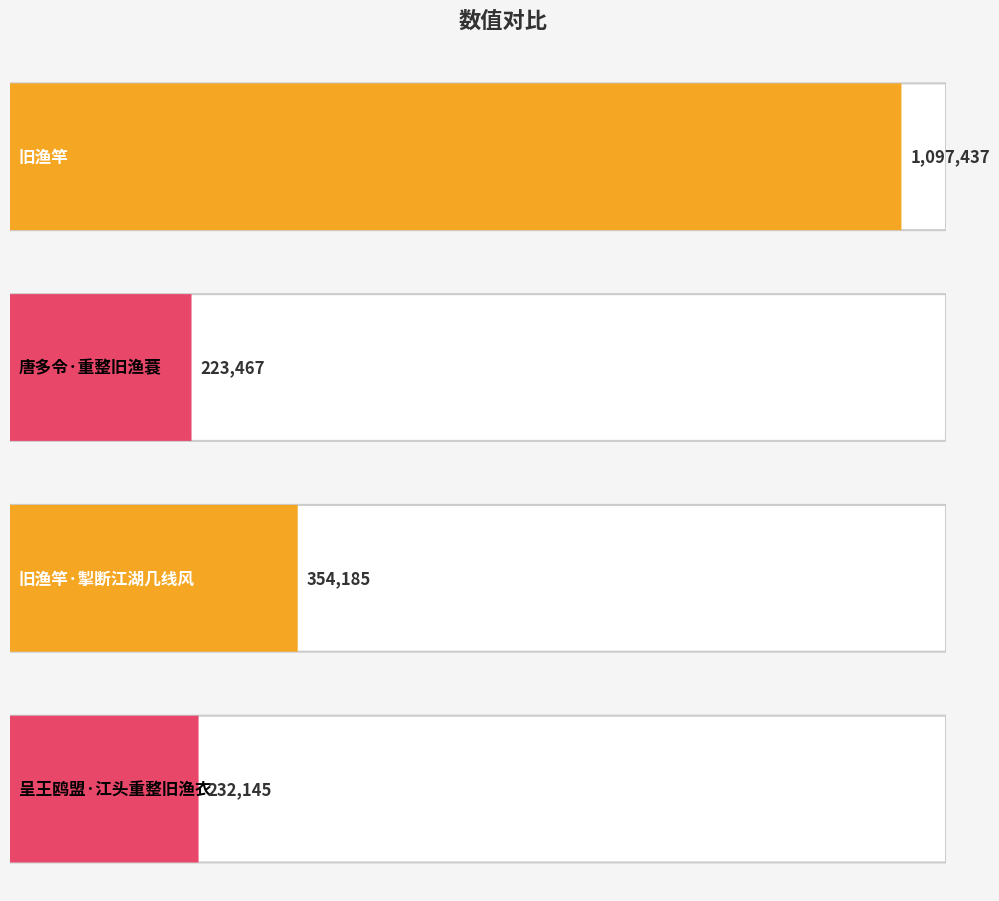

Count the number of values greater than 354185.

1